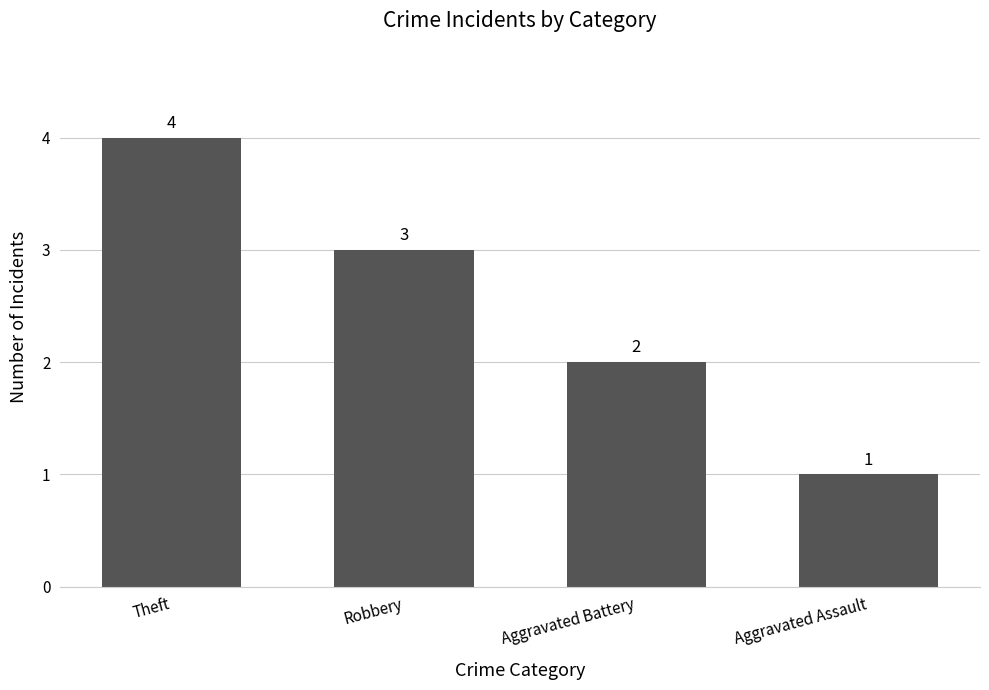

The value at Aggravated Battery is 2. True or false?

True